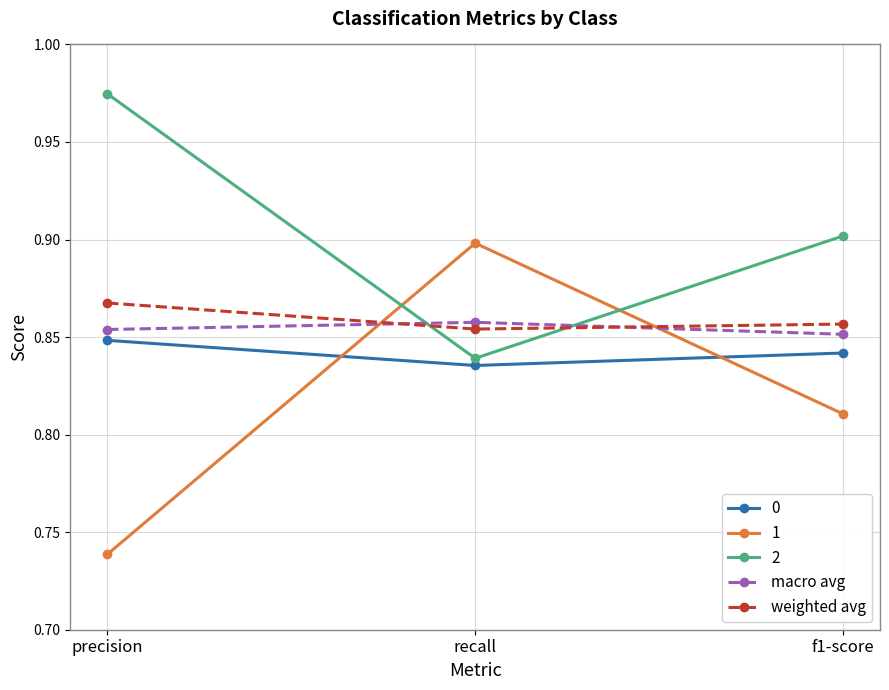

What is the label of the 1st point from the right?

f1-score